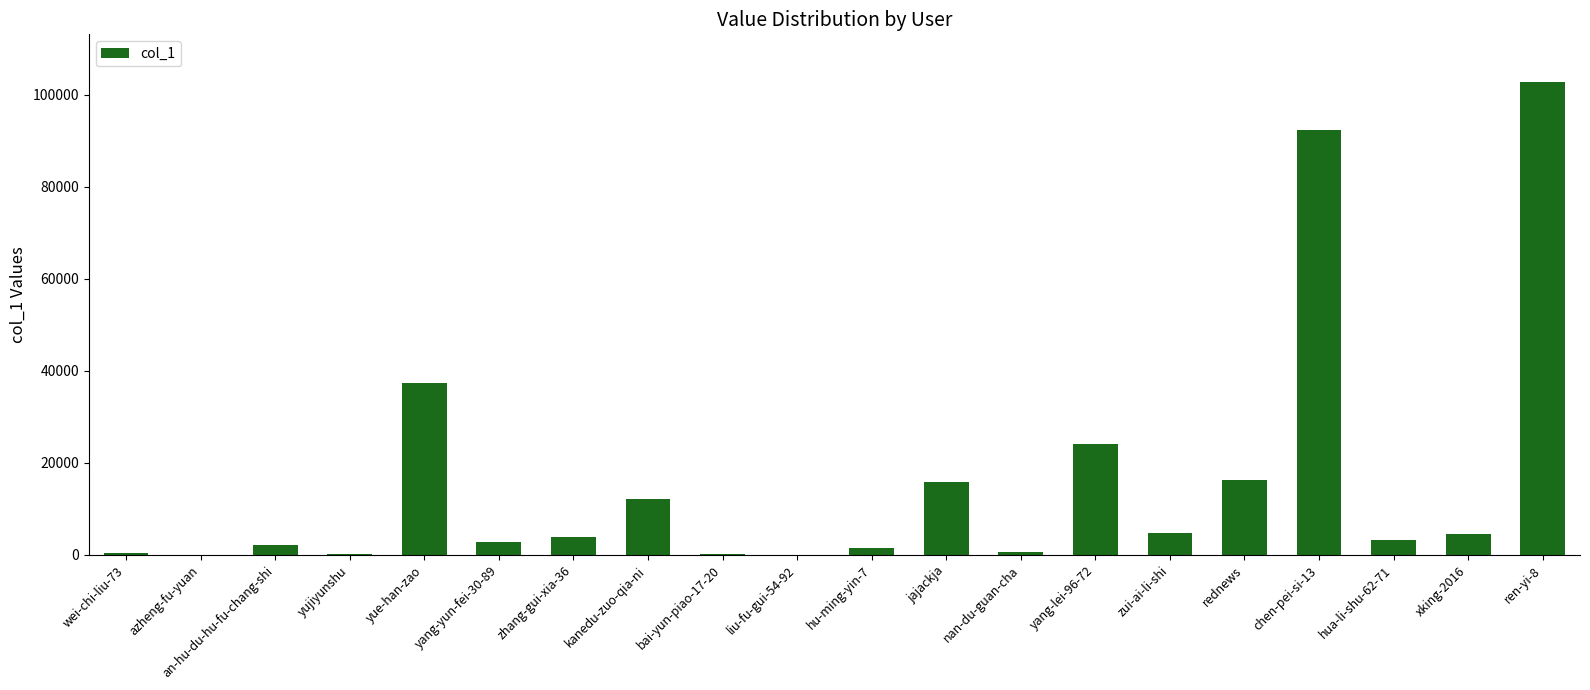

Which has a higher value, an-hu-du-hu-fu-chang-shi or jajackja?

jajackja